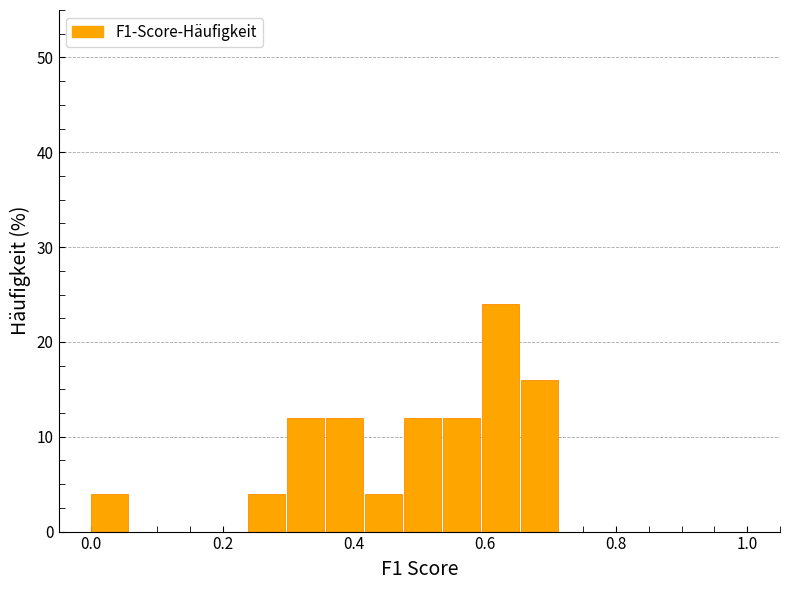

Read against the x-axis, roughly where is the centre of the tallest bar?

0.62